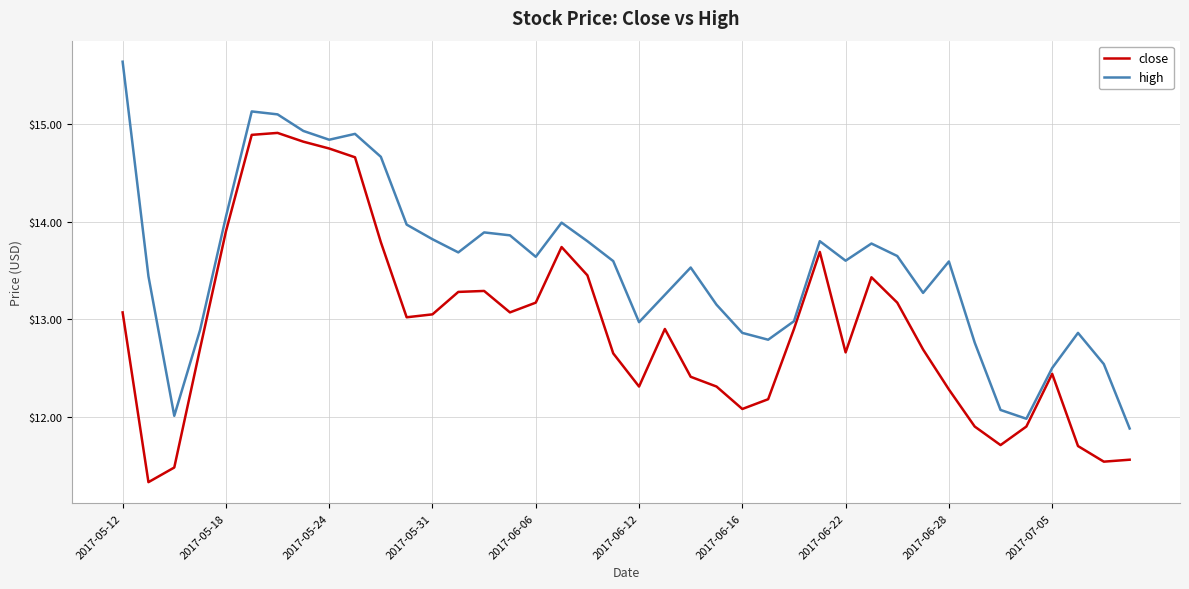

Which series has the largest total across all categories?

high